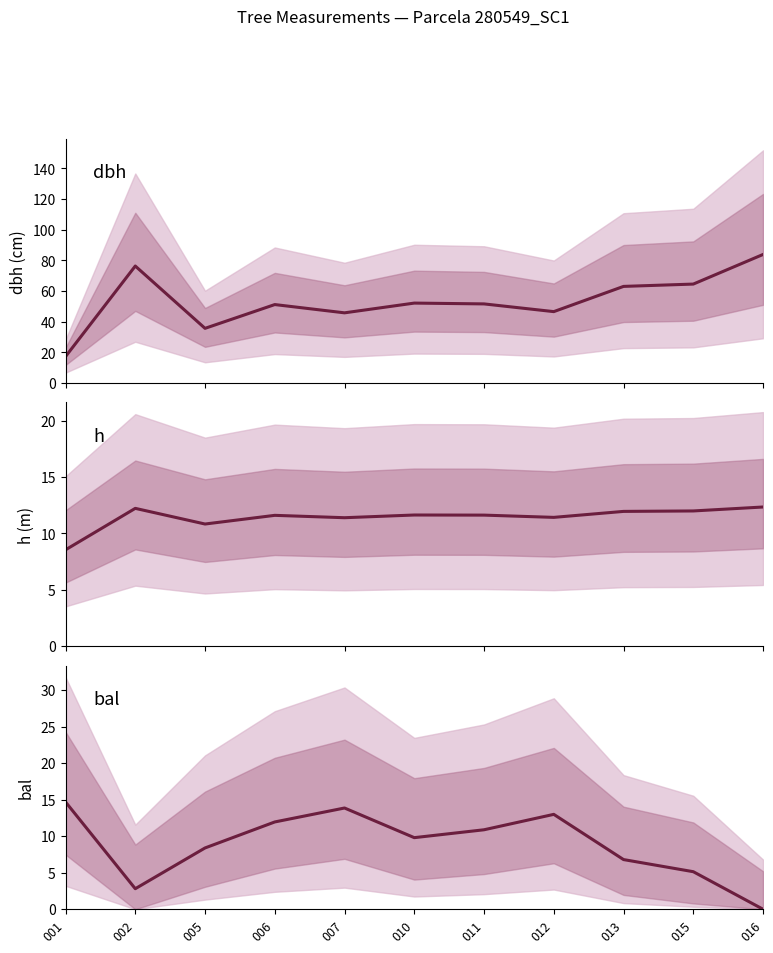

How many values in the bal series are below 9?

5